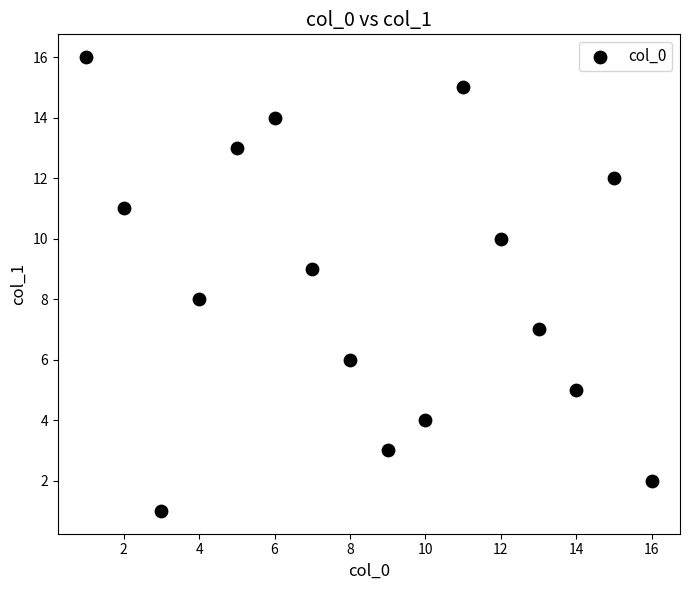

What is the range of Y values (max minus min)?

15